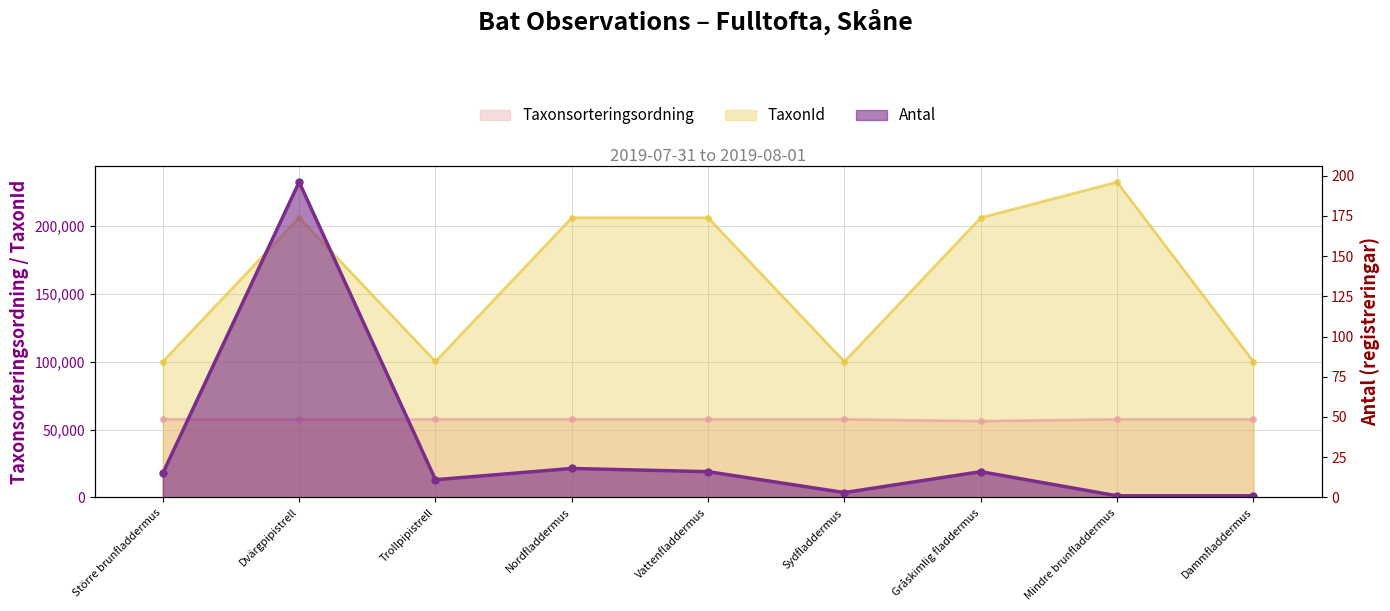

How many lines are shown in the chart?

3